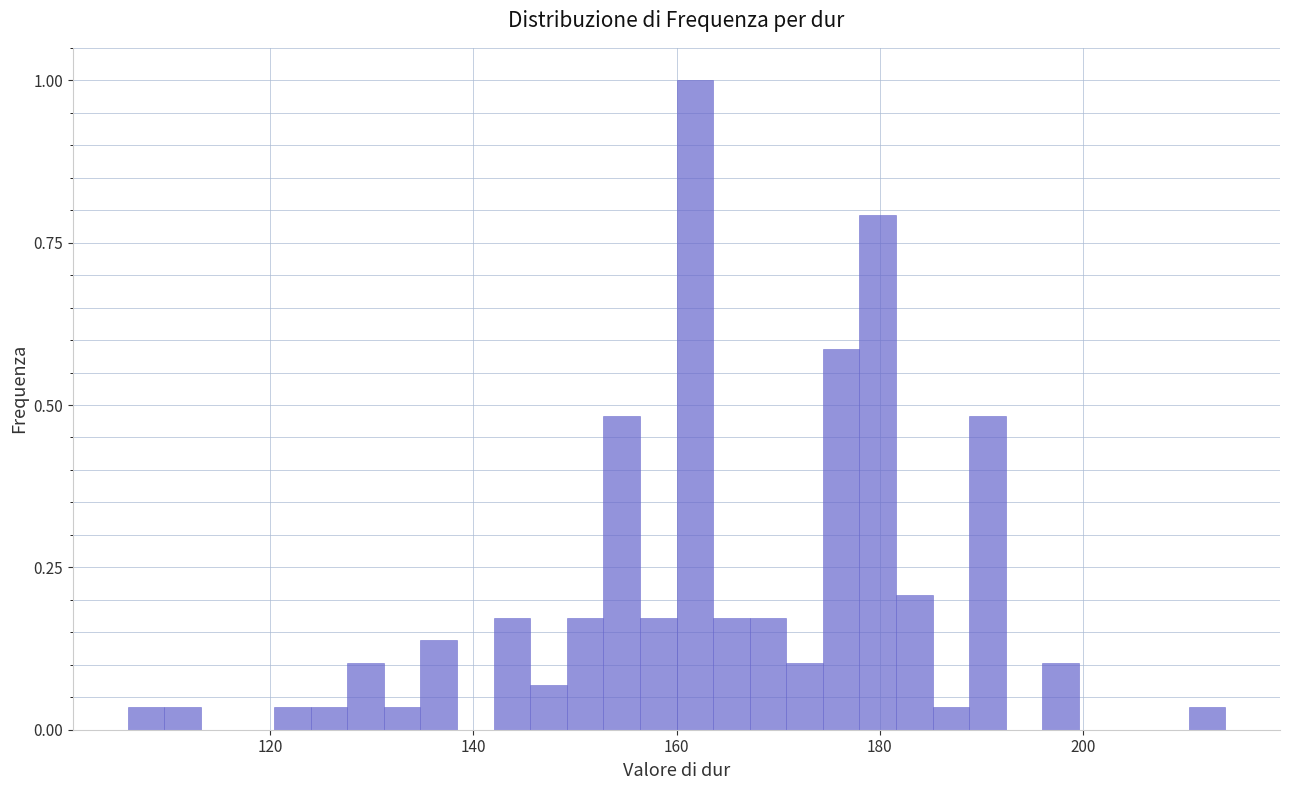

Around what value on the x-axis is the tallest bar? Give the approximate position of its centre, as read against the axis.

162